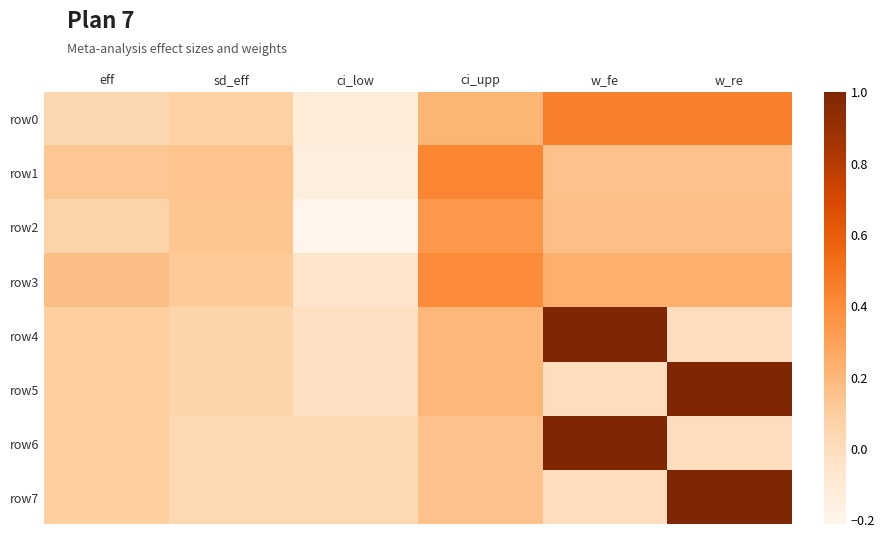

Which series has the largest total across all categories?

row4